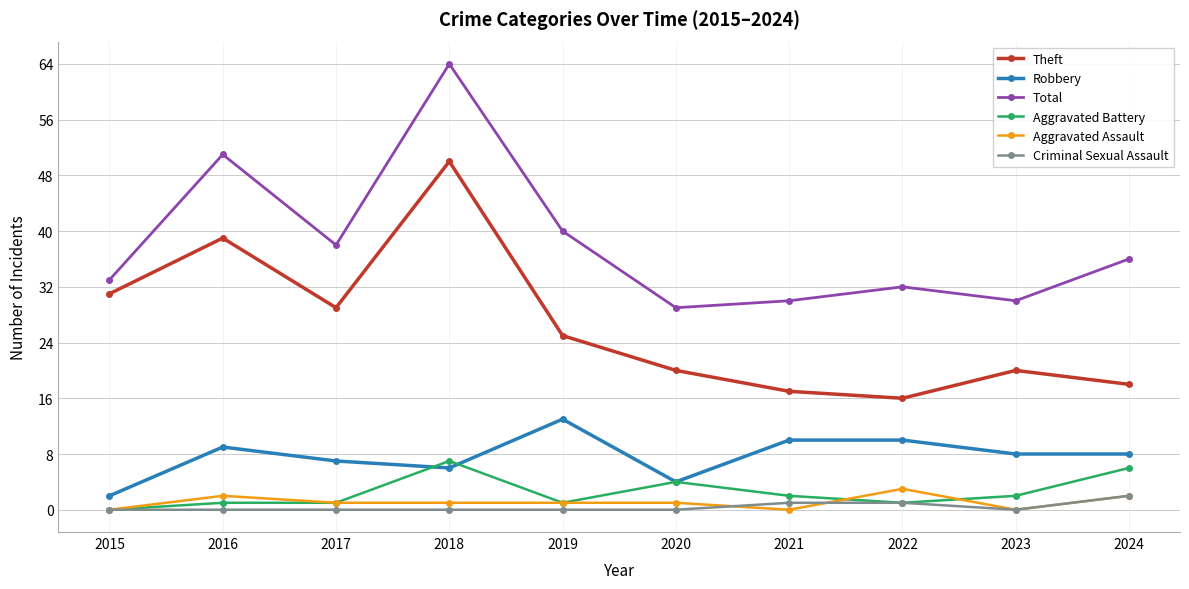

What is the difference between the maximum and minimum values in the Aggravated Assault series?

3